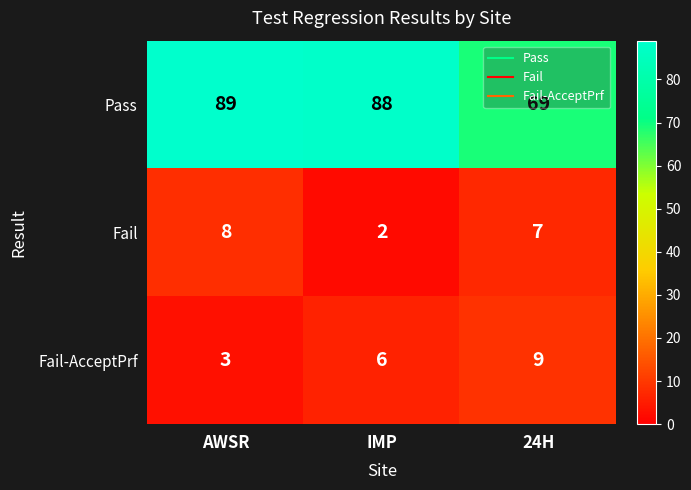

The Pass series shows 89 at AWSR. True or false?

True